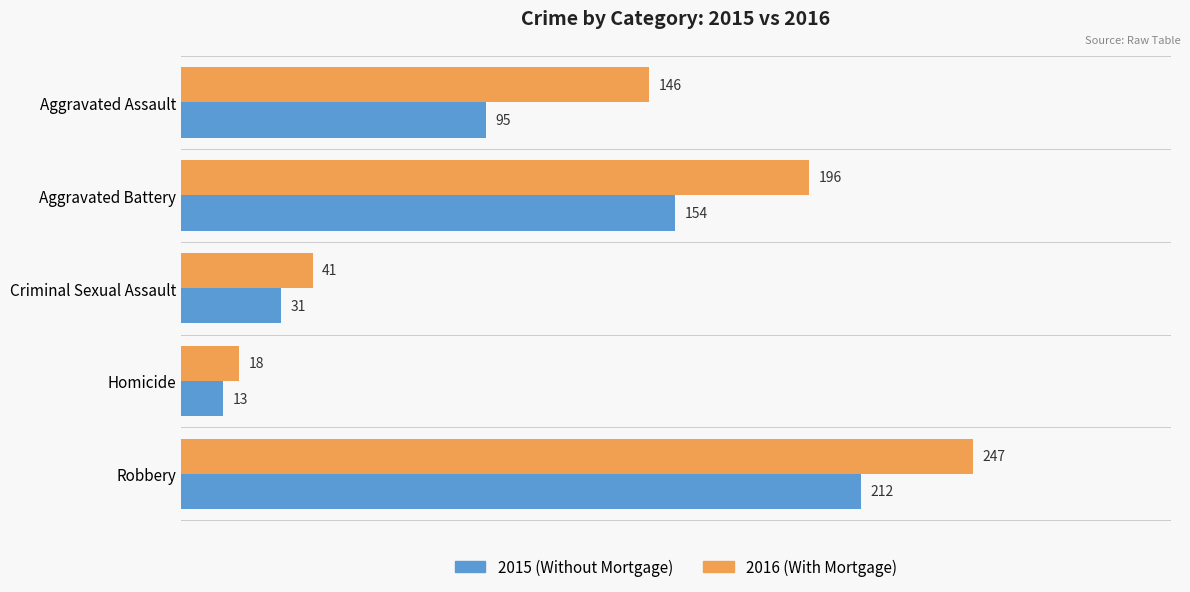

What is the greatest value displayed?

247